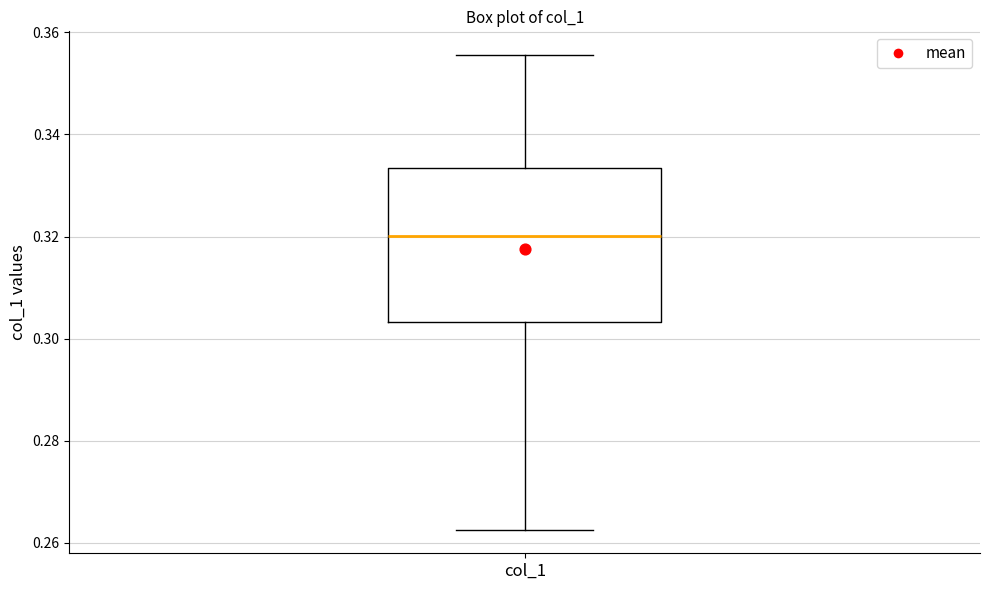

Where does the lower whisker of the box for col_1 end on the y-axis? The values are not printed on the chart, so give them approximately, as read against the axis.

0.262